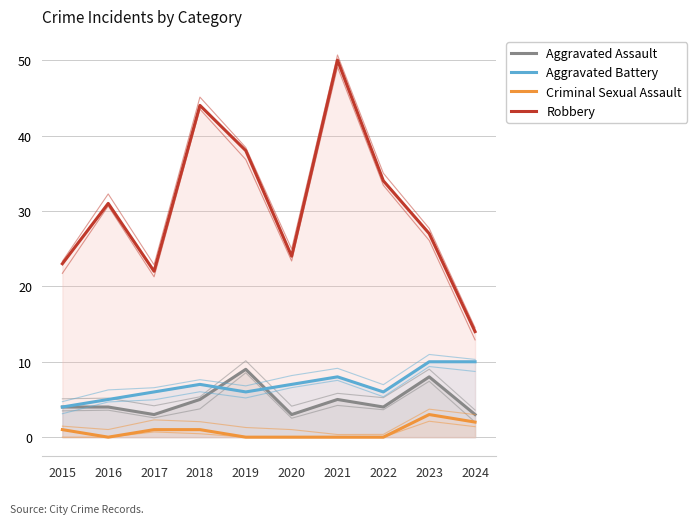

Is it true that Robbery equals 24 at 2022?

False